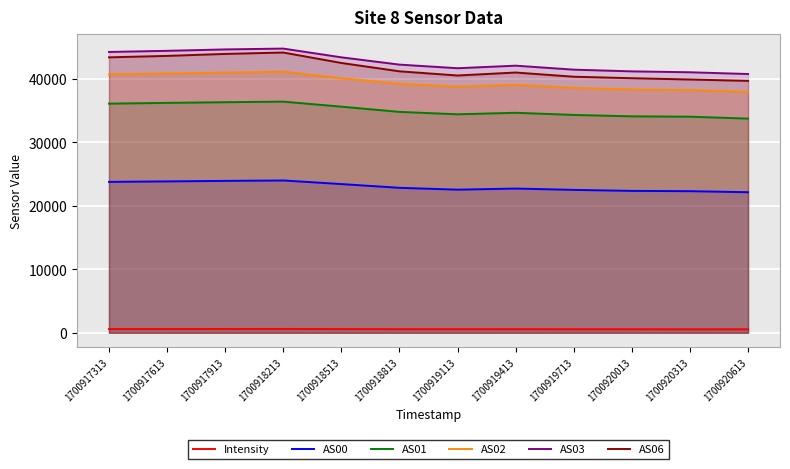

Between 1700919413 and 1700918213, which is larger?

1700918213